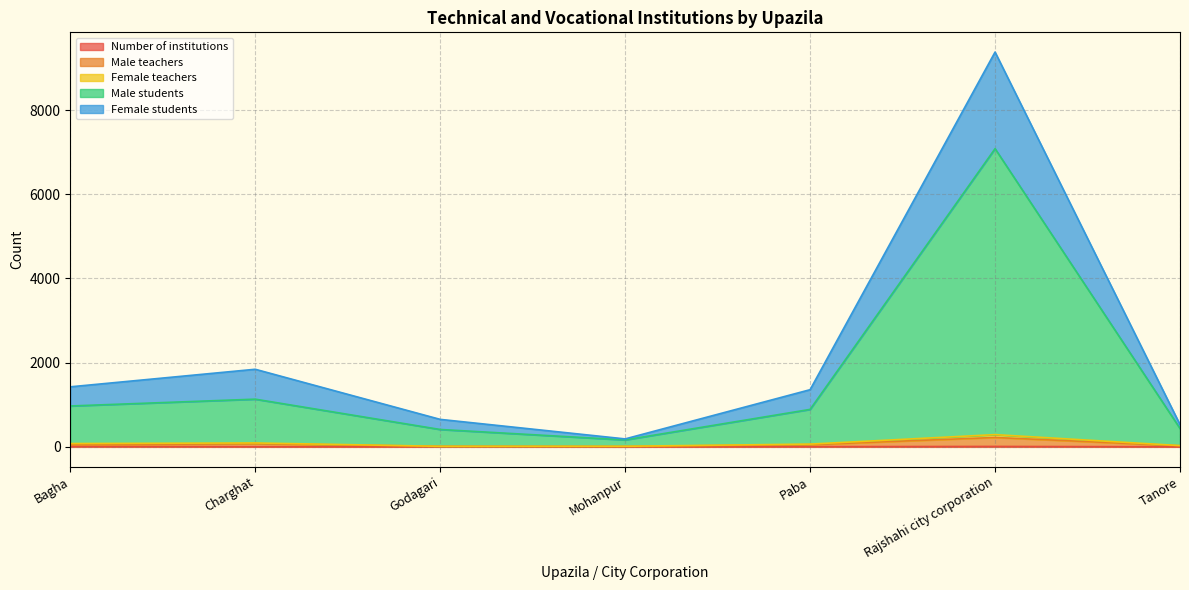

How many lines are shown in the chart?

5